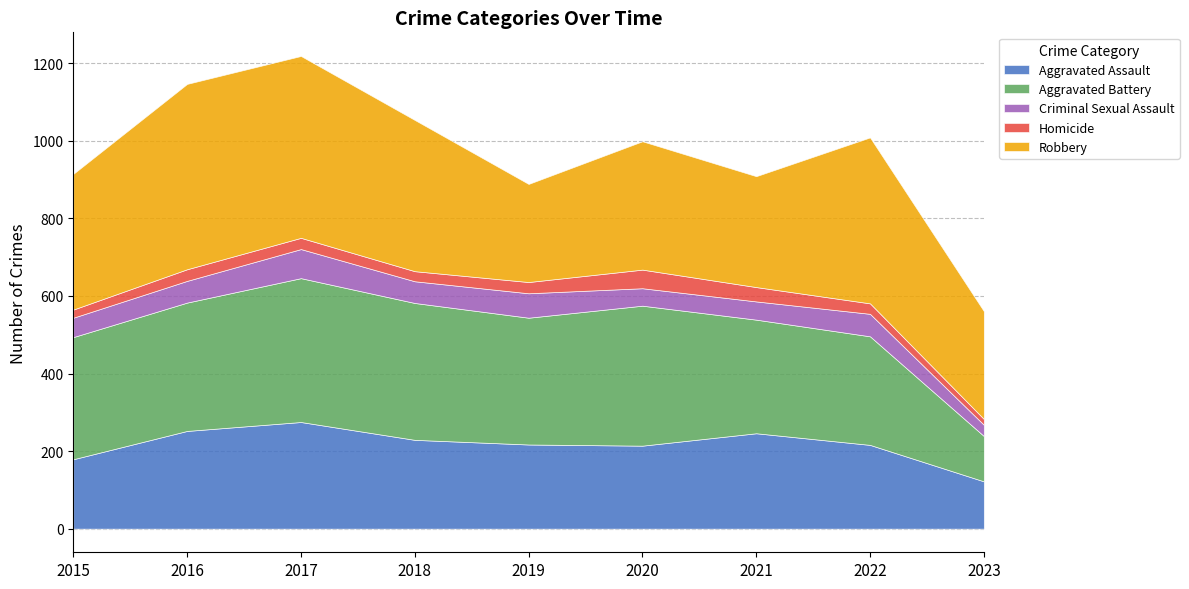

What is the difference between the maximum and minimum values in the Aggravated Battery series?

254